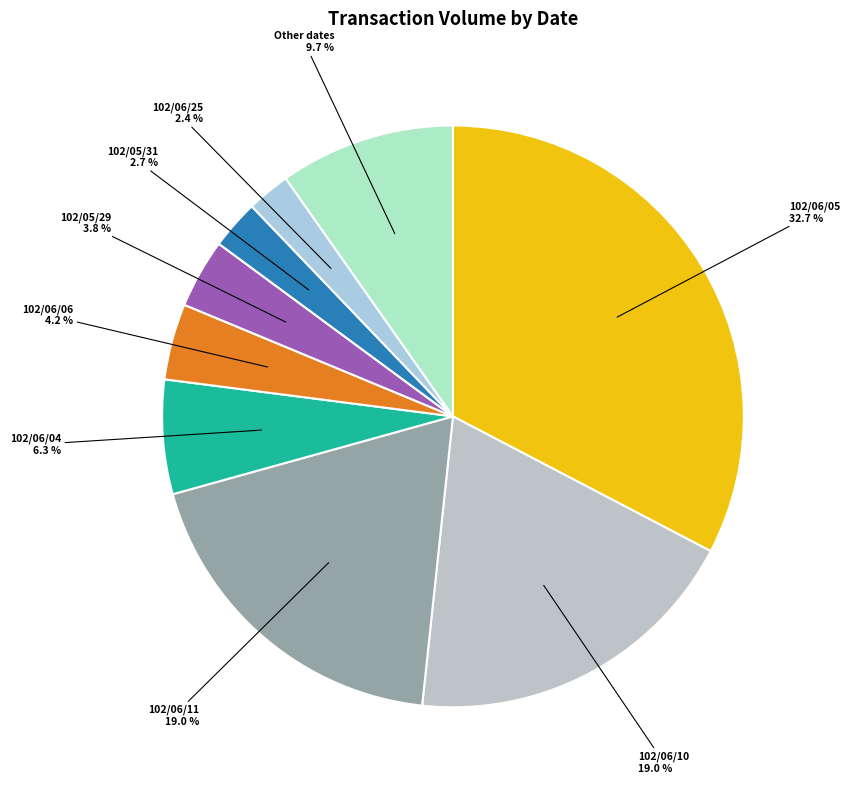

To the nearest percent, what is the average slice percentage?

11%